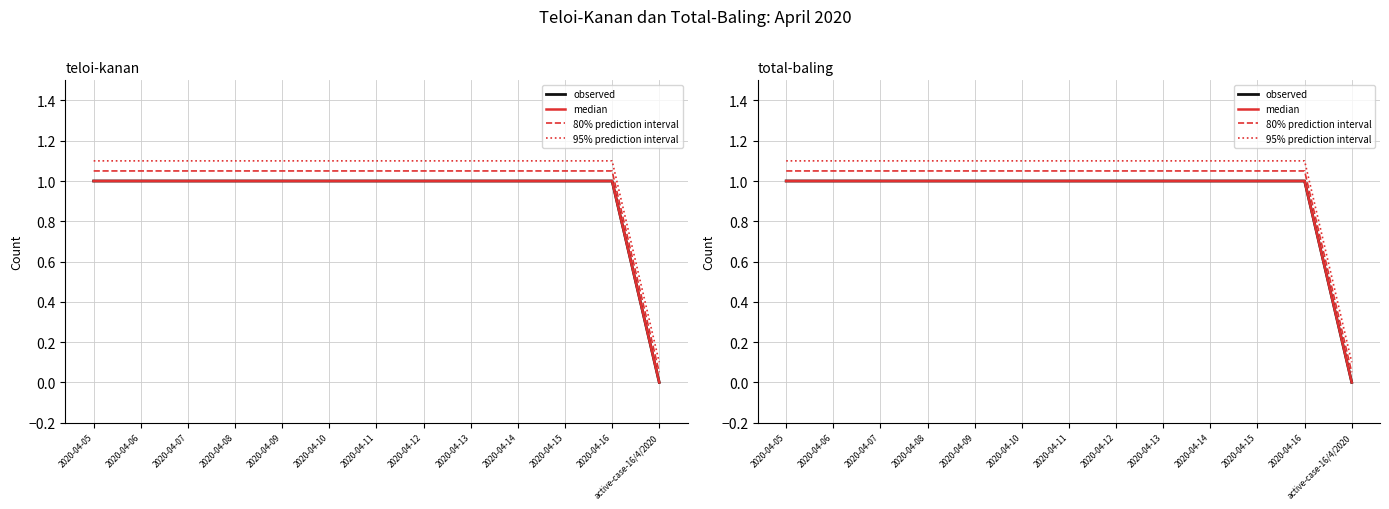

What is the label of the 10th point from the left?

2020-04-14